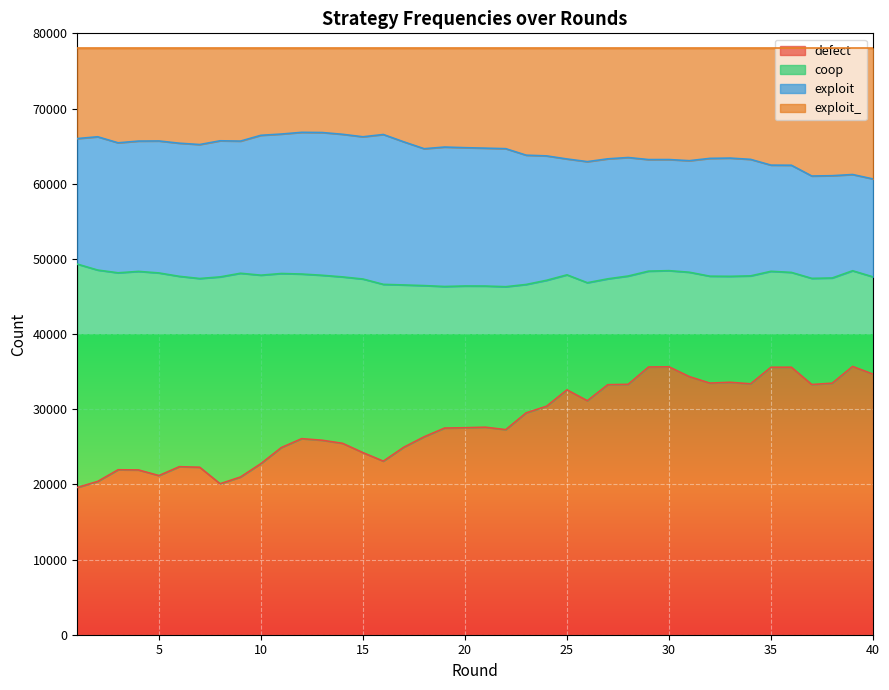

At which label does defect first exceed 27535?

21